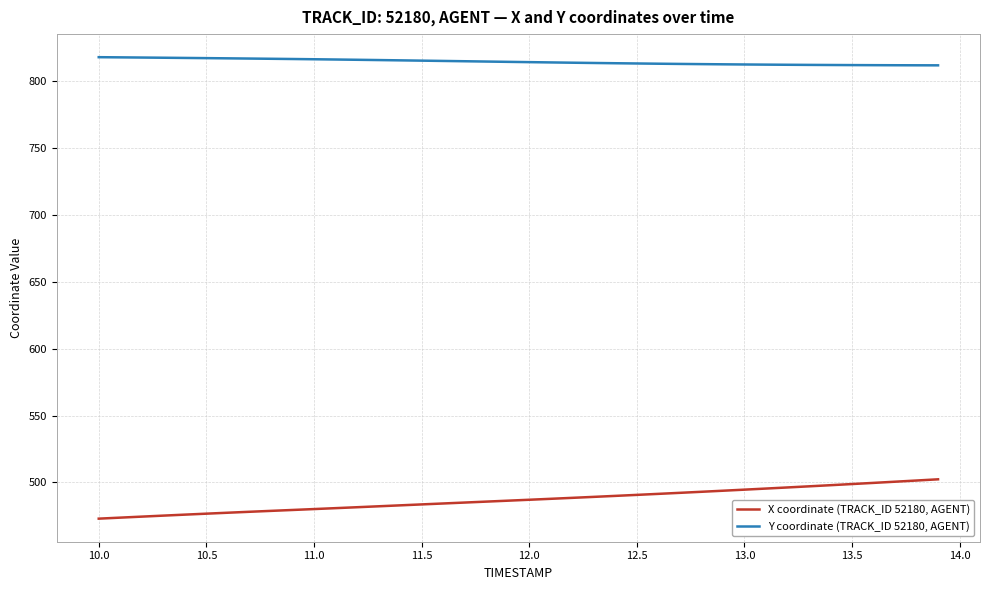

What is the difference between the maximum and second lowest values in the Y coordinate (TRACK_ID 52180, AGENT) series?

6.1